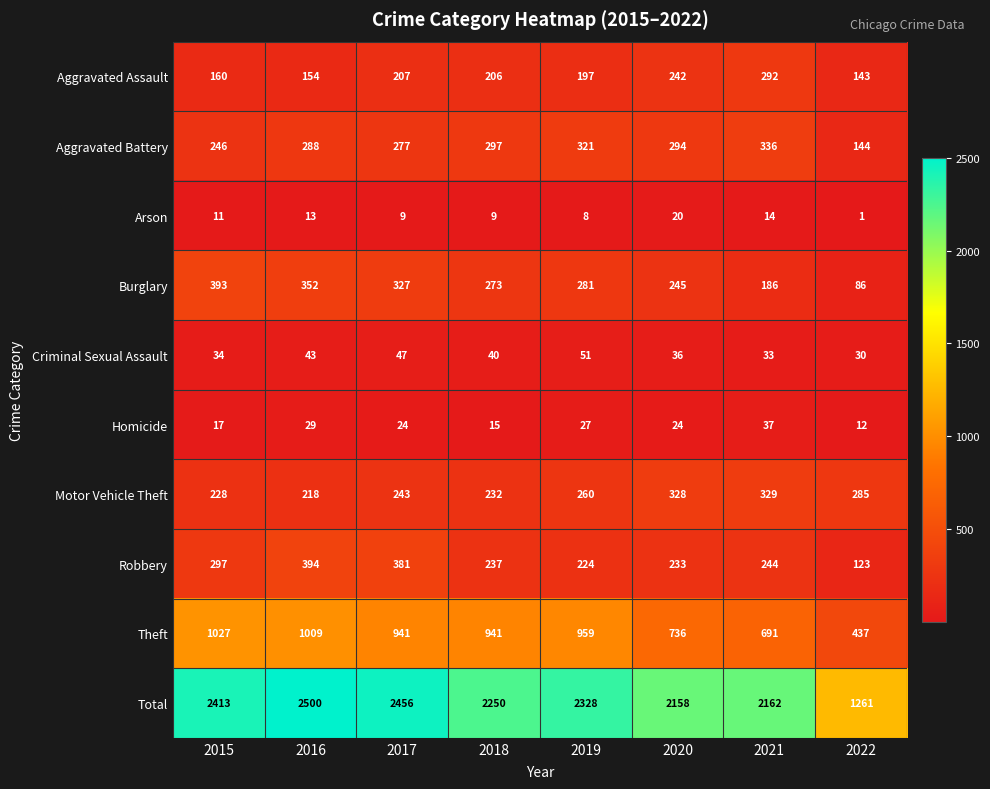

Where does the Theft series first go above 941?

2015